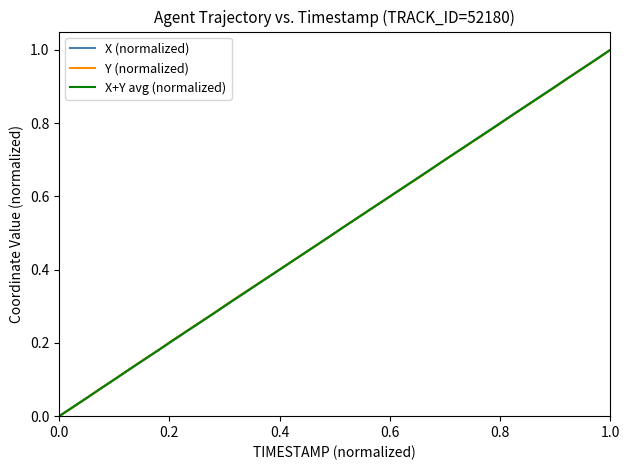

Which series has the widest spread of values?

X (normalized)